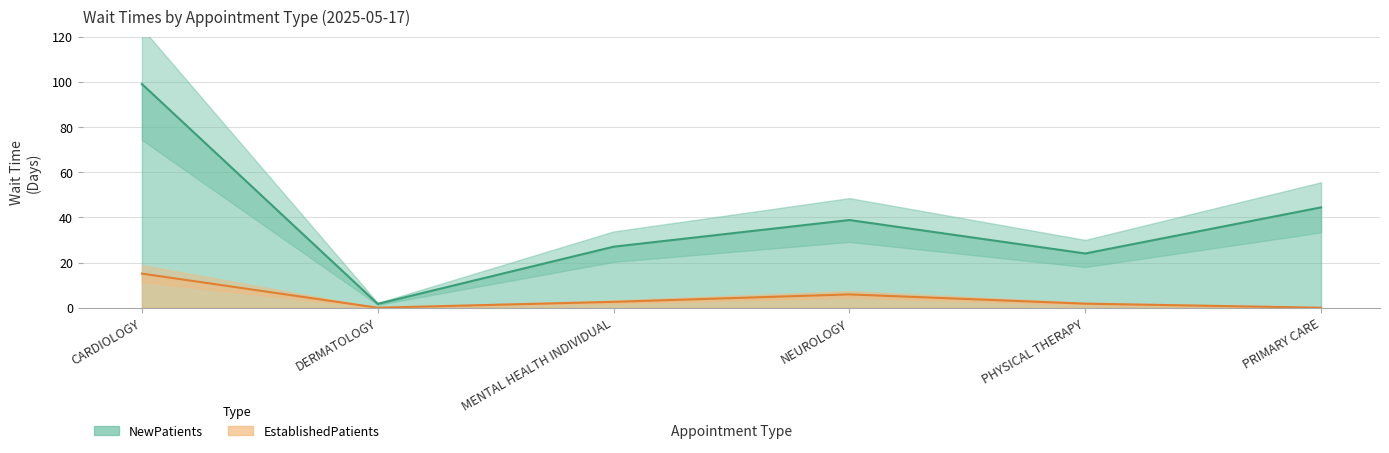

Rank the series by their average value, from lowest to highest.

EstablishedPatients, NewPatients